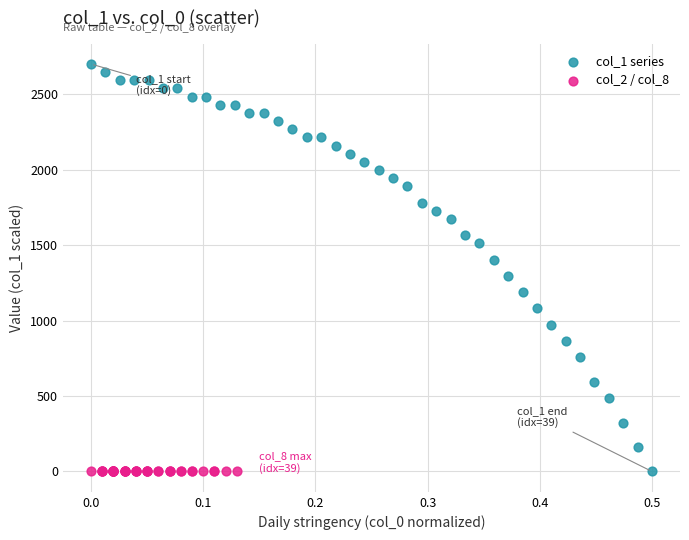

Which series reaches the maximum Y coordinate?

col_1 series